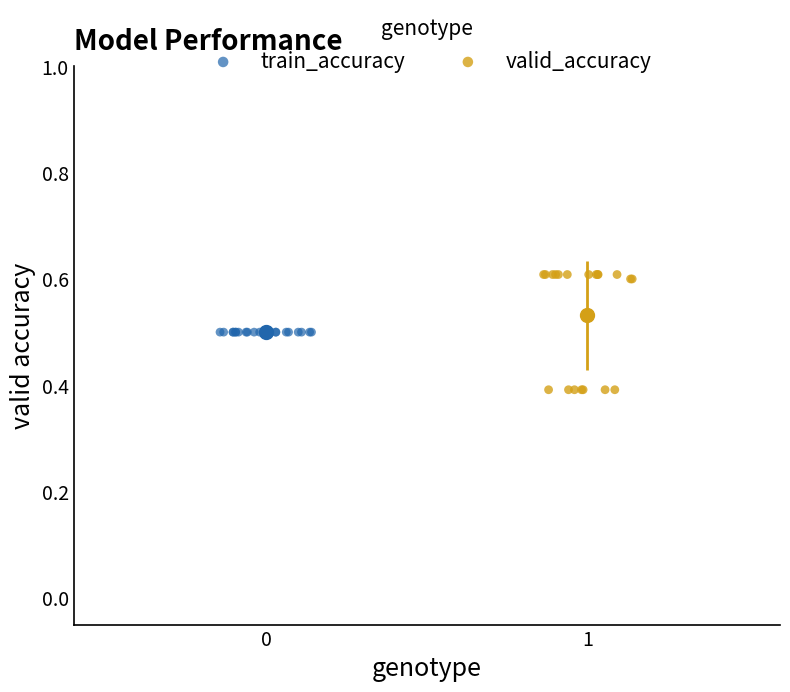

Which series contains the highest Y value?

valid_accuracy